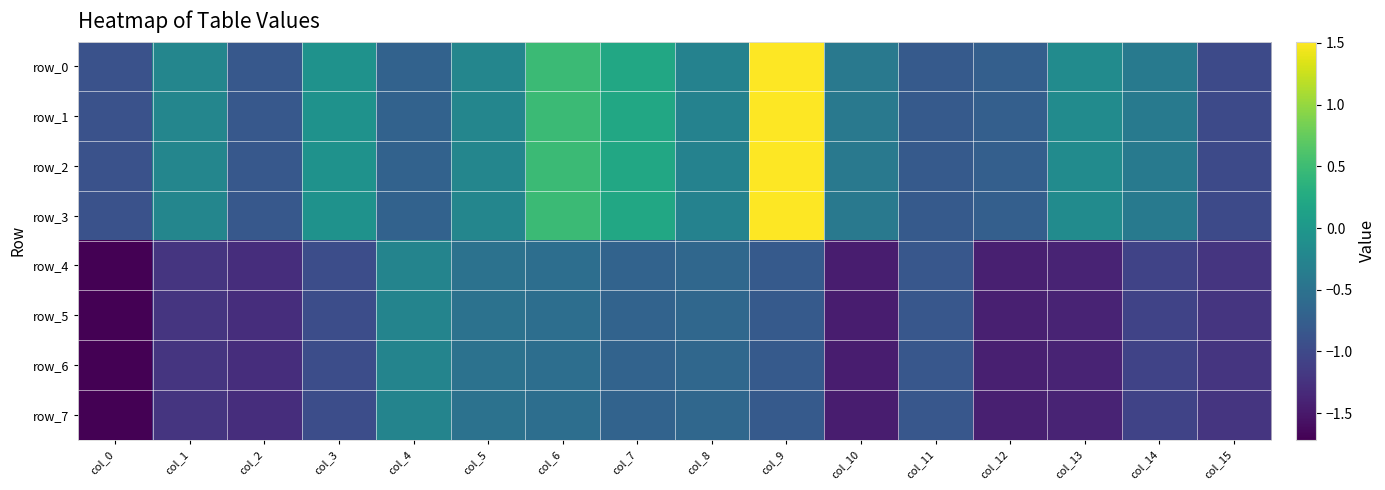

What is the total value across all series at col_15?

-8.8